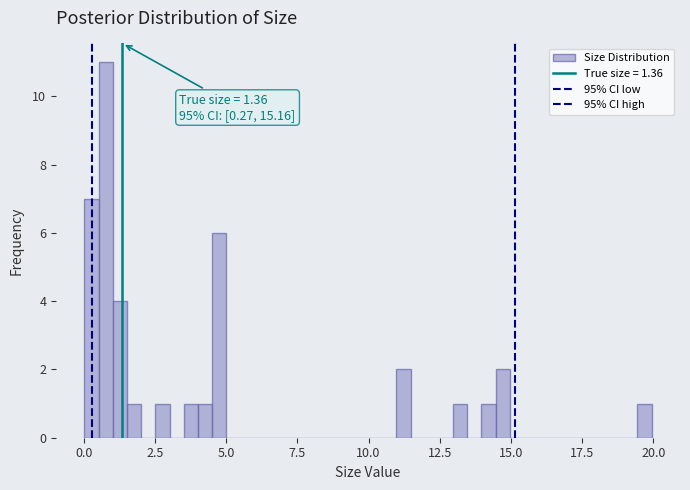

Around what value on the x-axis is the tallest bar? Give the approximate position of its centre, as read against the axis.

1.0